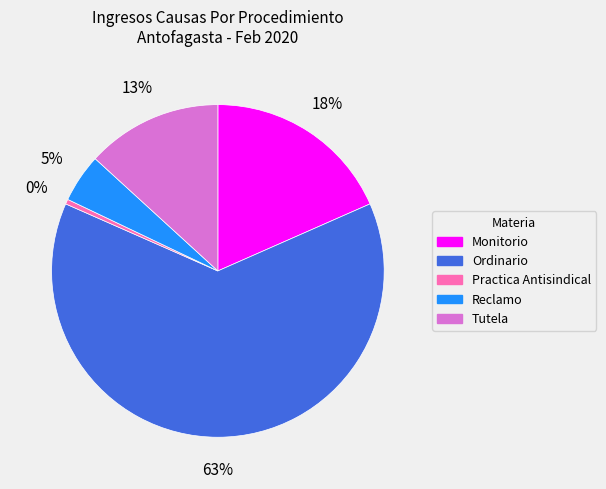

Rank the categories by value from lowest to highest.

Practica Antisindical, Reclamo, Tutela, Monitorio, Ordinario